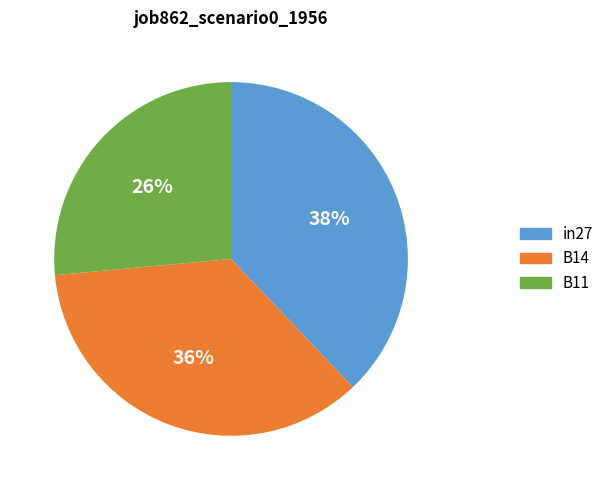

Do in27 and B14 together represent more than half of the pie?

Yes